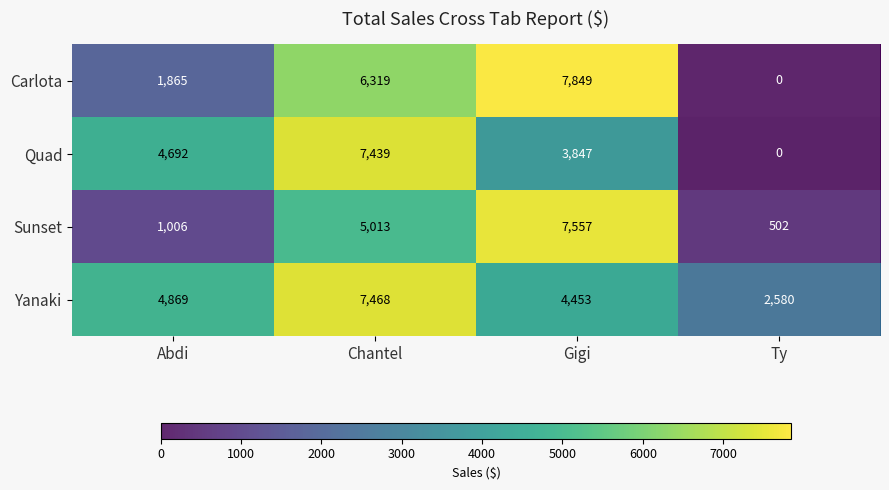

What is the difference between the maximum and minimum values in the Sunset series?

7054.4